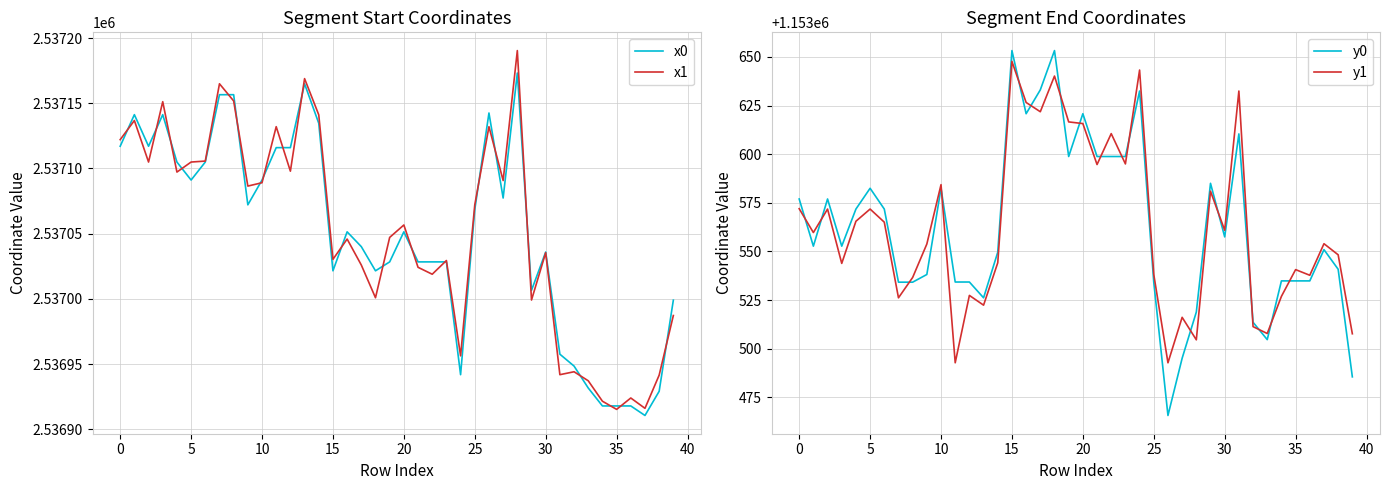

The x1 series shows 1236234.3 at 25. True or false?

False